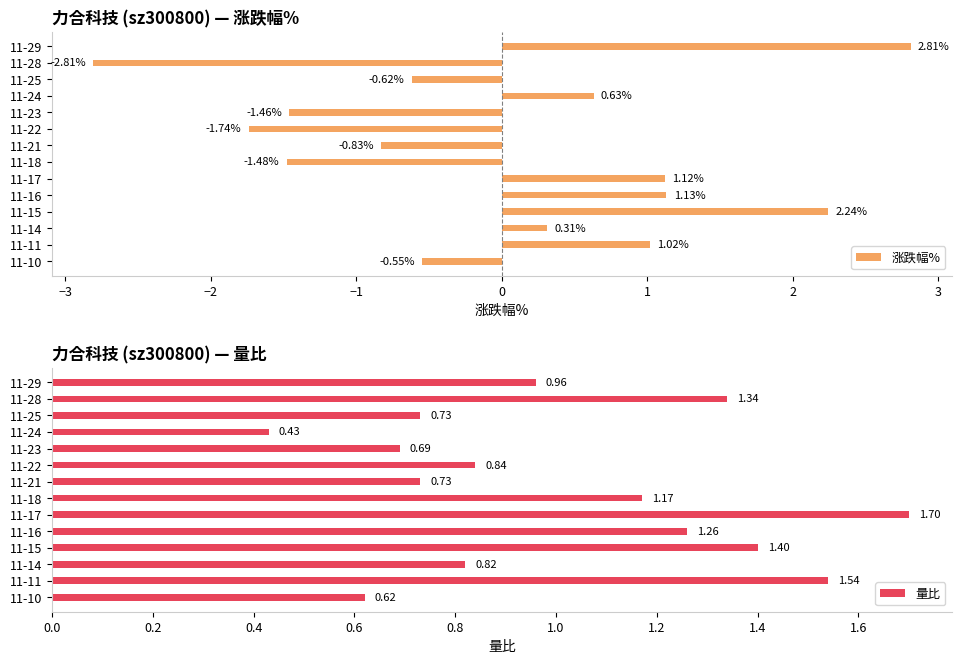

What are all the series names shown in the legend?

涨跌幅%, 量比